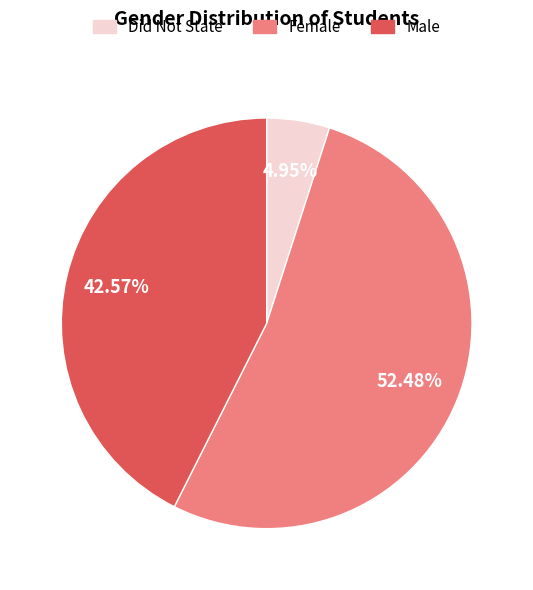

Which category has the biggest portion of the pie?

Female